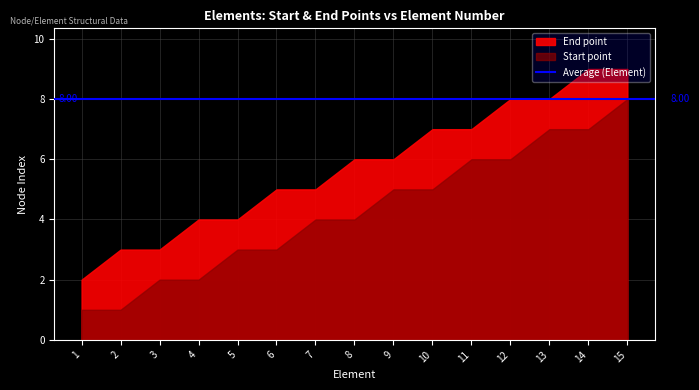

True or false: Element and End point intersect in this chart.

False